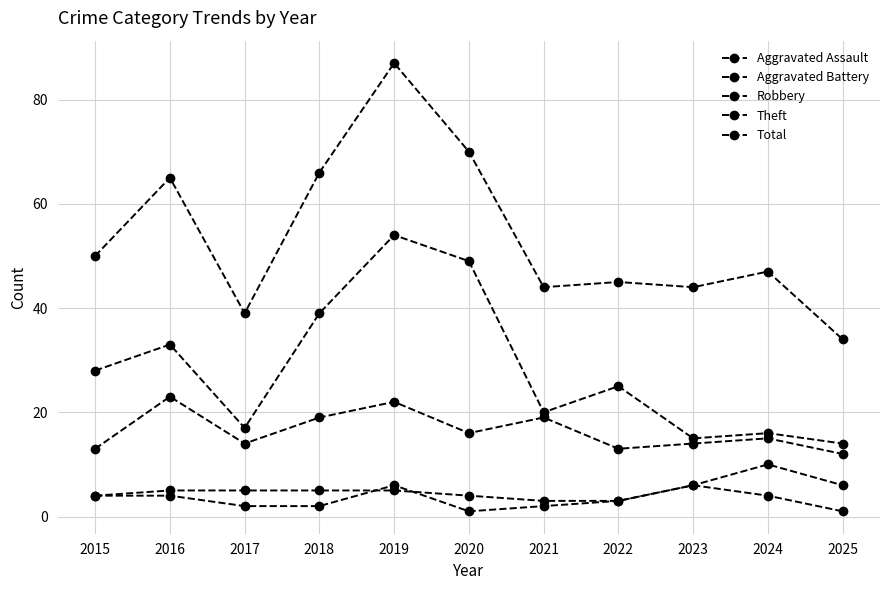

How many lines are shown in the chart?

5